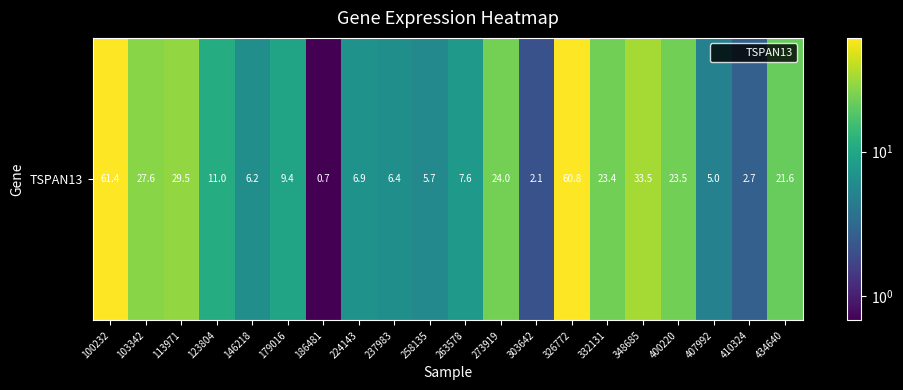

How many values exceed 11?

9